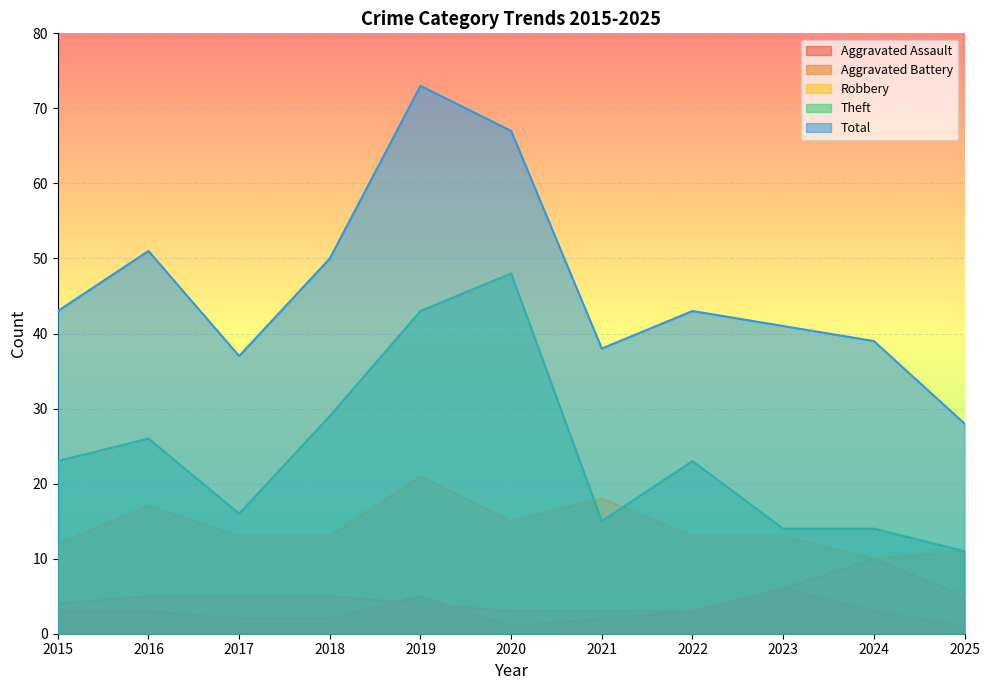

What is the average value of the Aggravated Assault series?

3